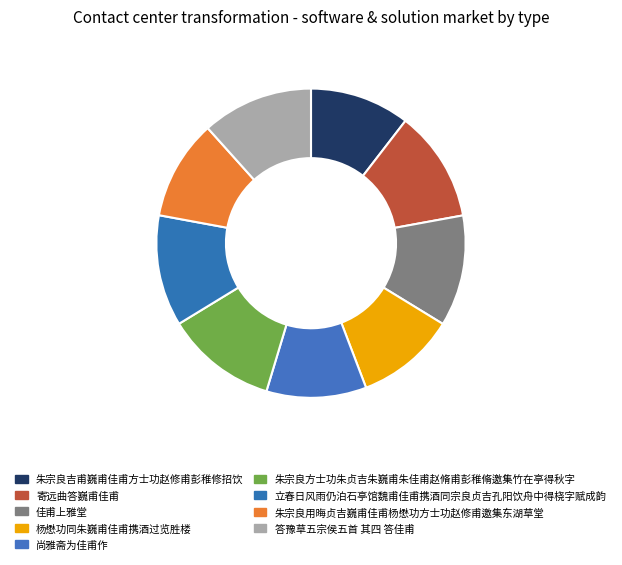

Do 朱宗良吉甫巍甫佳甫方士功赵修甫彭稚修招饮 and 杨懋功同朱巍甫佳甫携酒过览胜楼 together represent more than half of the pie?

No